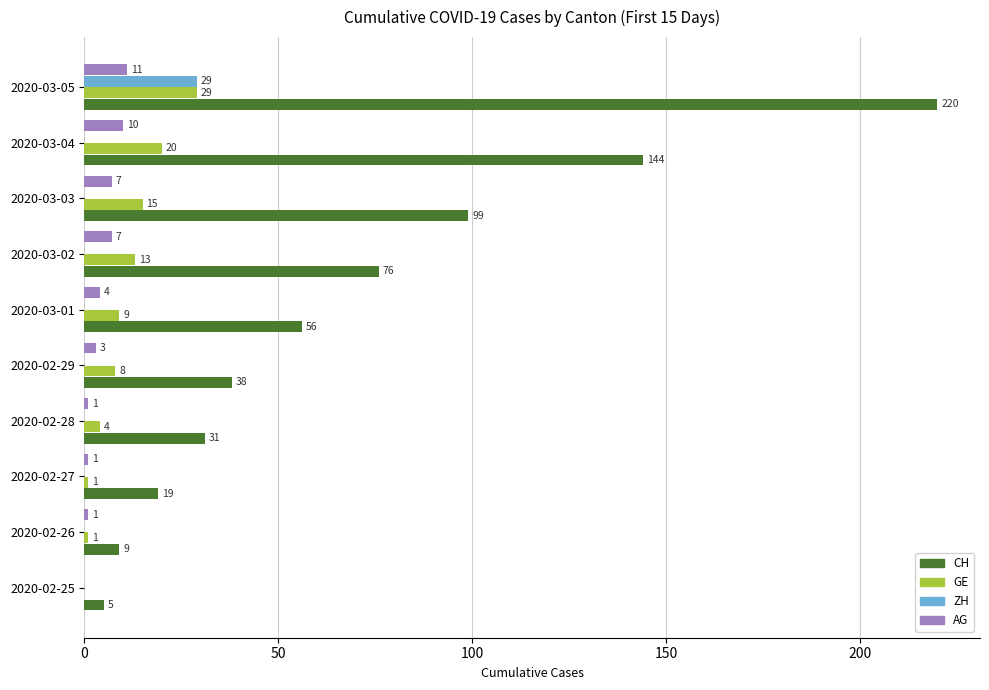

True or false: GE has a value of 29 at 2020-03-05.

True